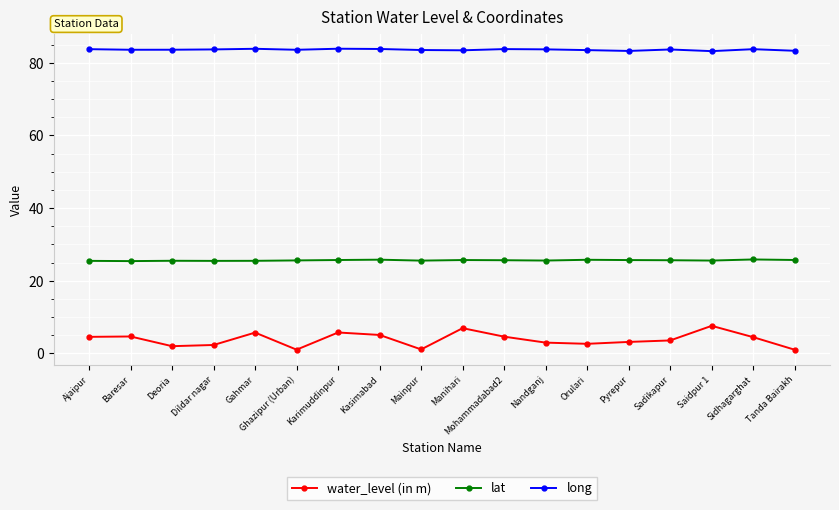

What is the difference between the highest and lowest values at Sadikapur?

80.1